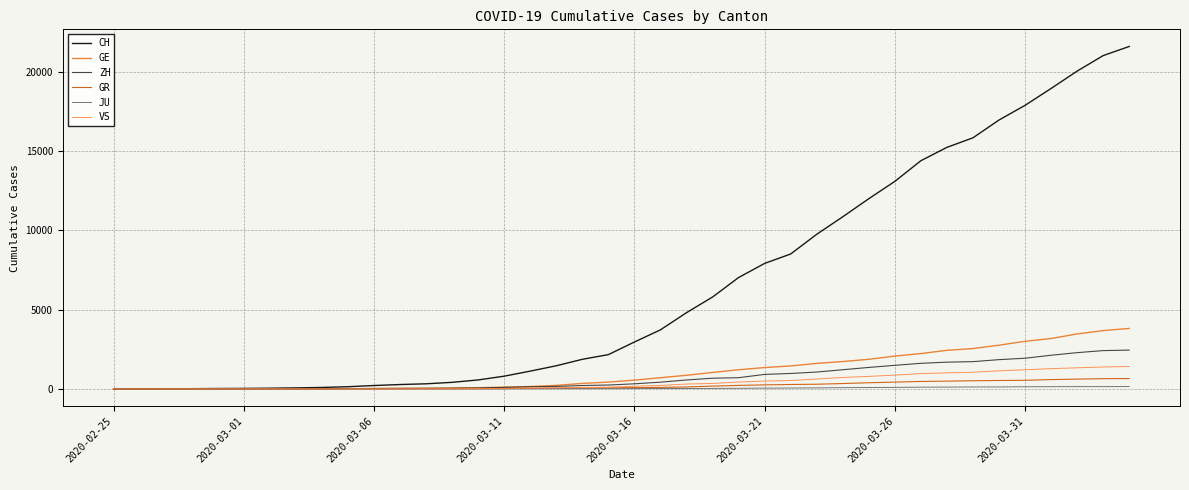

Which series has the largest range (max minus min)?

CH